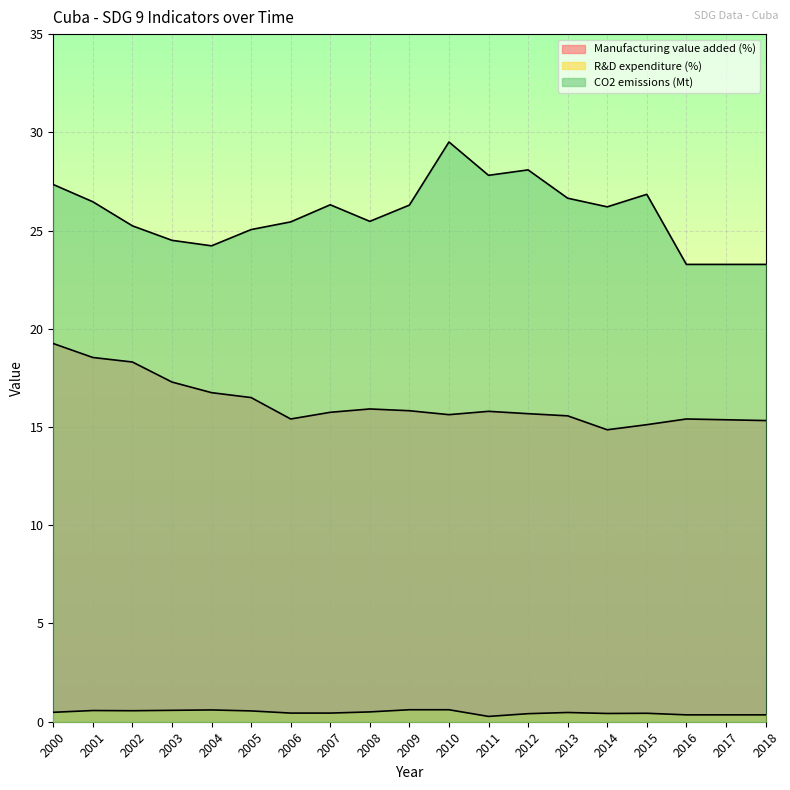

Which category has the lowest value across all series?

2011